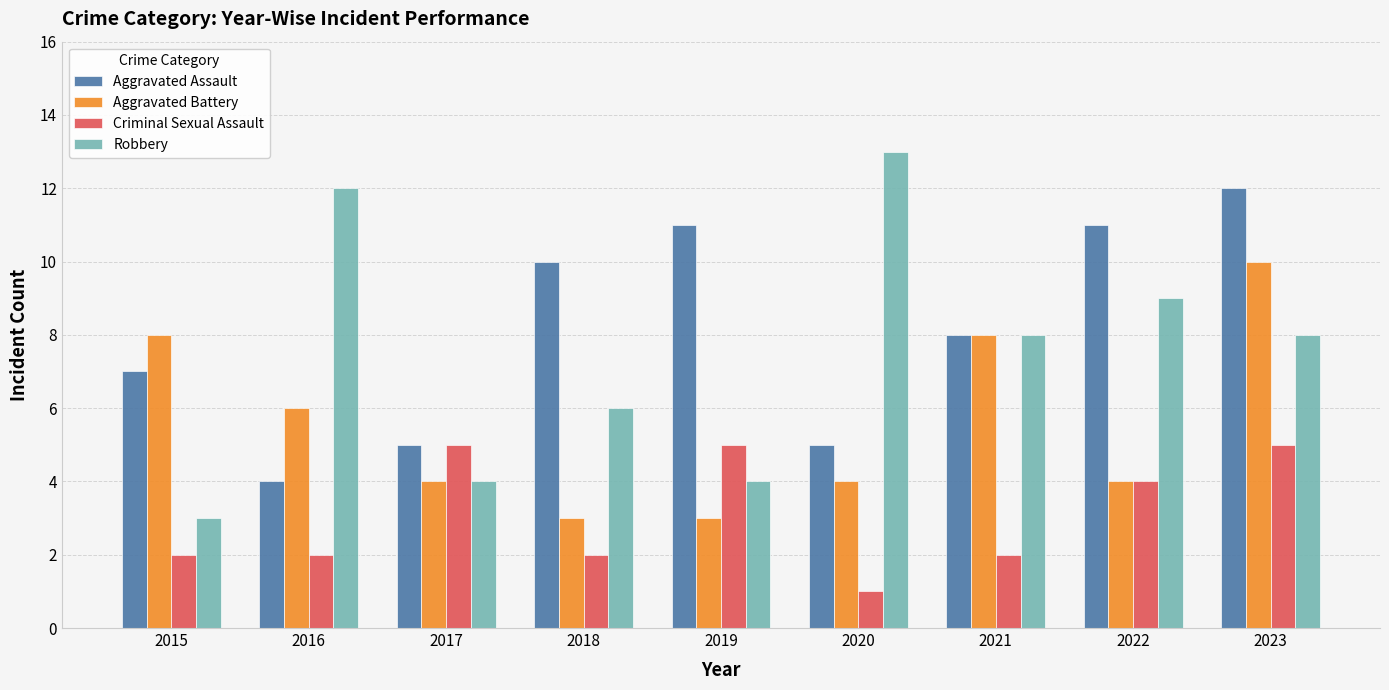

List the series in order of their peak value, lowest first.

Criminal Sexual Assault, Aggravated Battery, Aggravated Assault, Robbery